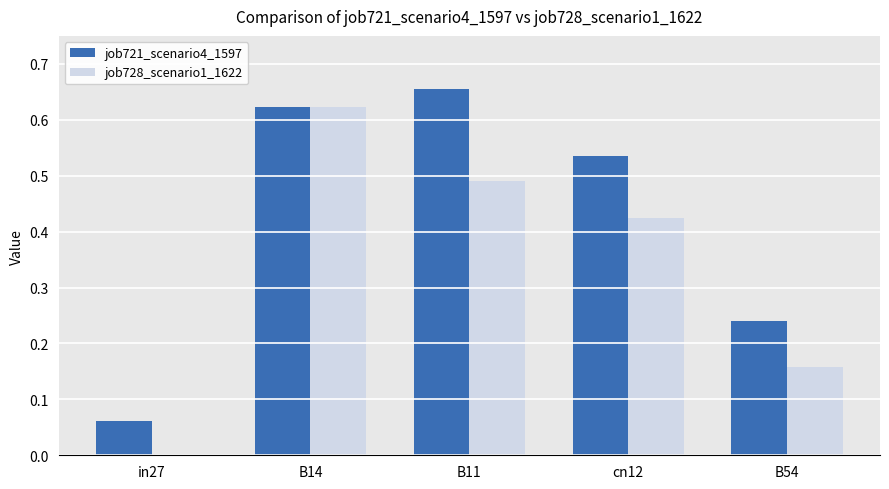

Is it true that job728_scenario1_1622 equals 0.0 at in27?

True